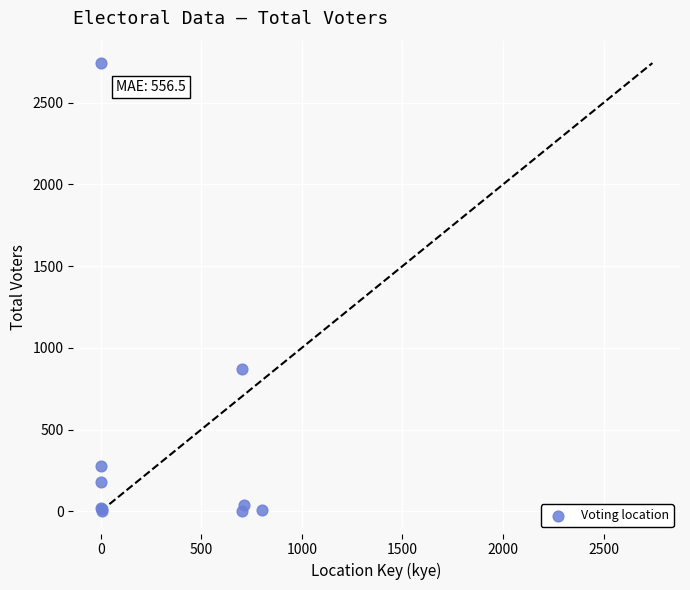

What Y value in the scatter plot is closest to 1372?

870